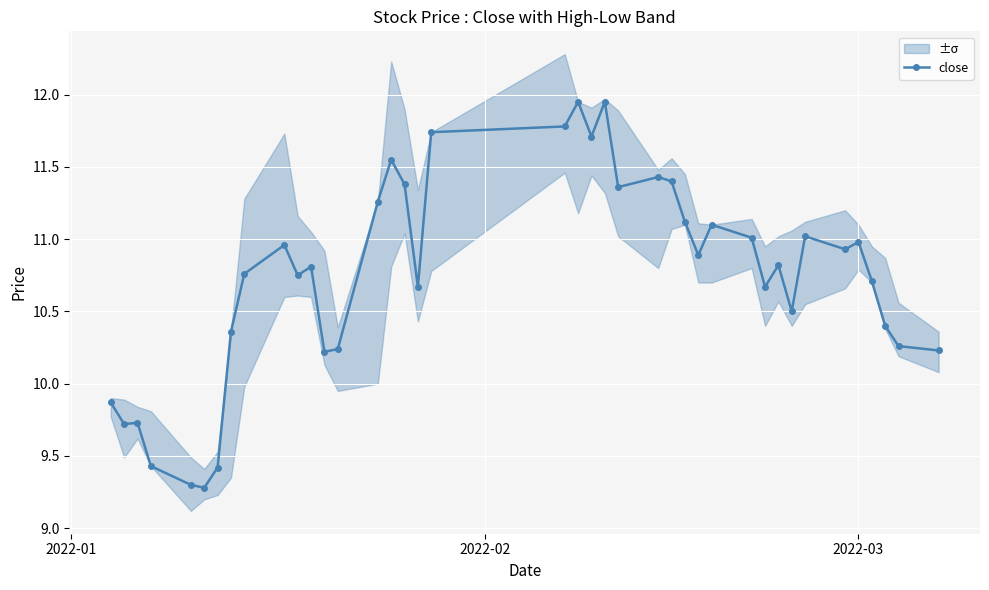

What is the value of the 31st point from the left?

10.7